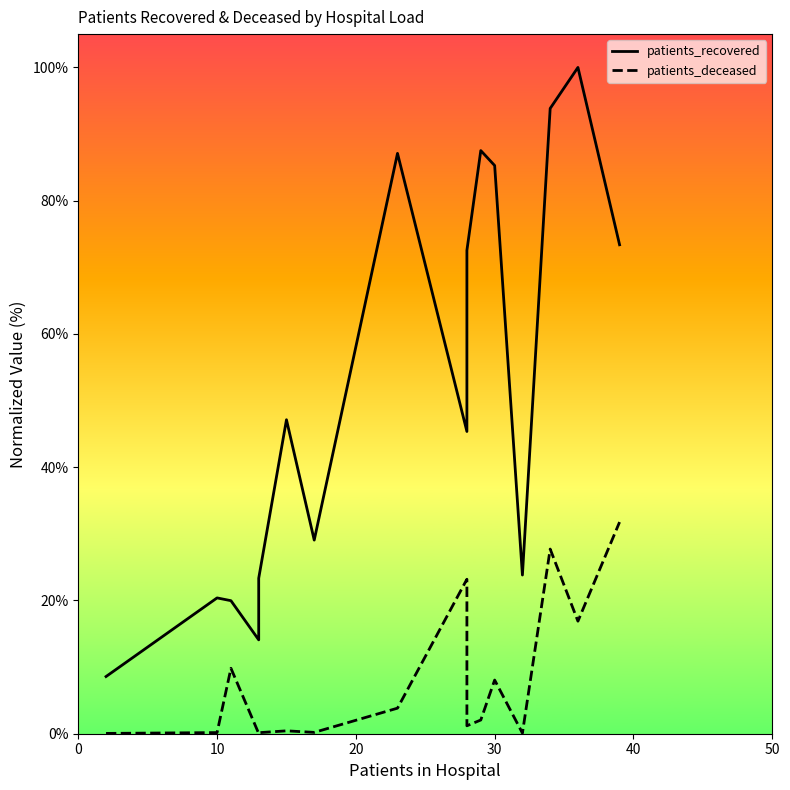

Does the chart display data point markers on the line(s)?

No